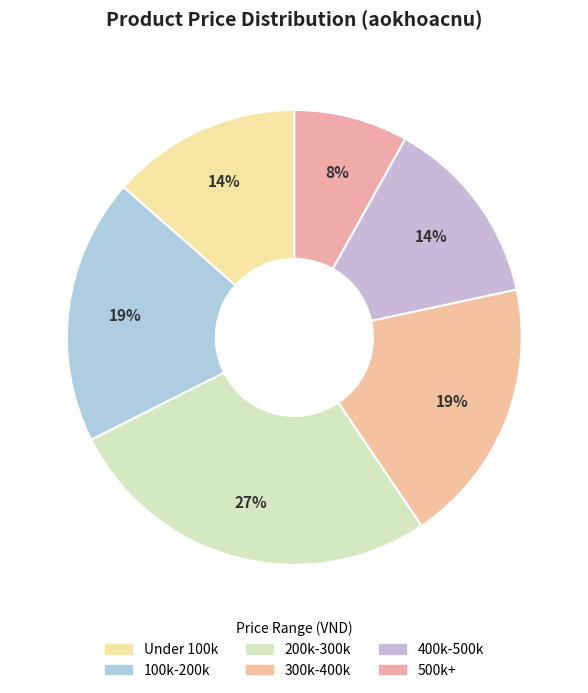

Which slice is the largest?

200k-300k